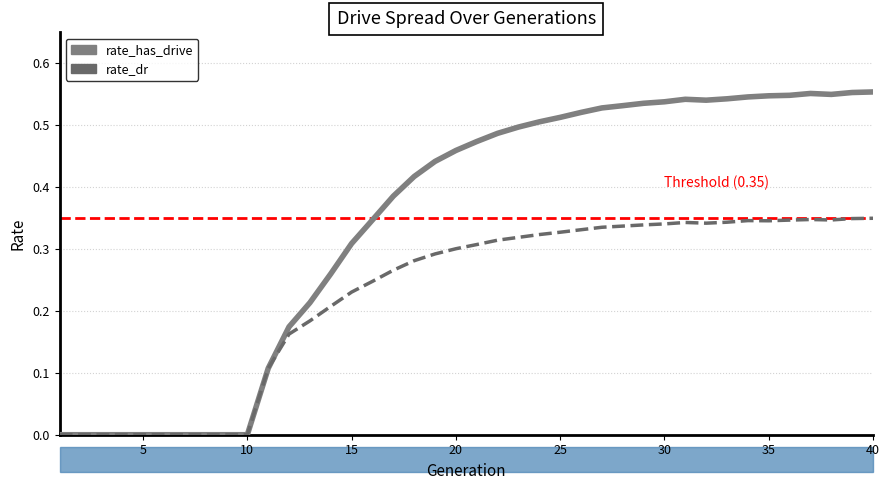

Does the chart display data point markers on the line(s)?

No